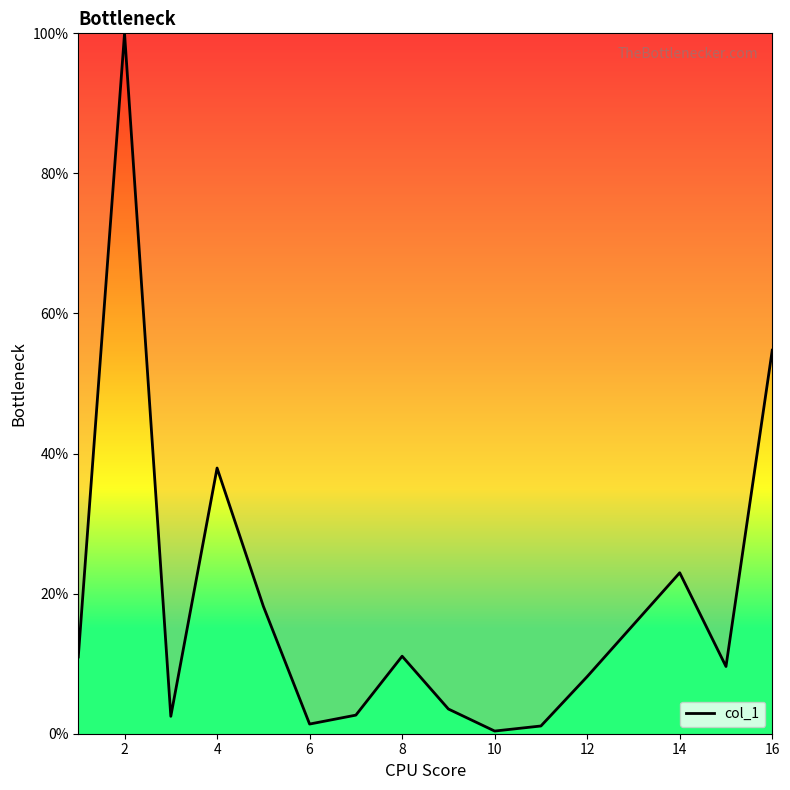

What is the difference between the maximum and minimum values?

99.6